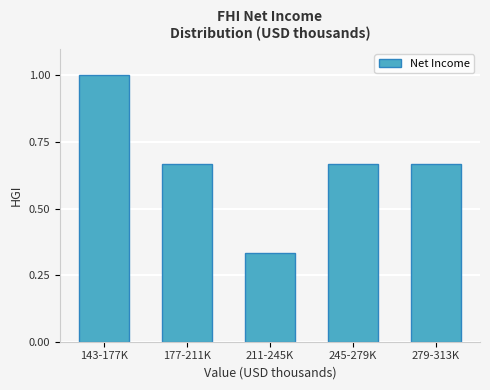

The value at 143-177K is 1.0. True or false?

True